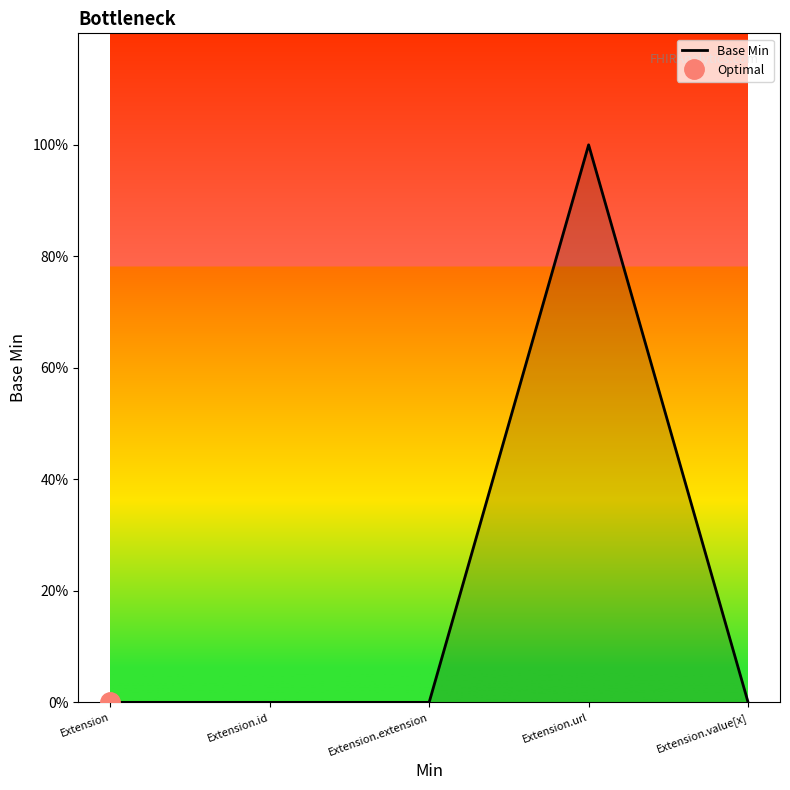

Does the chart have visible grid lines?

No